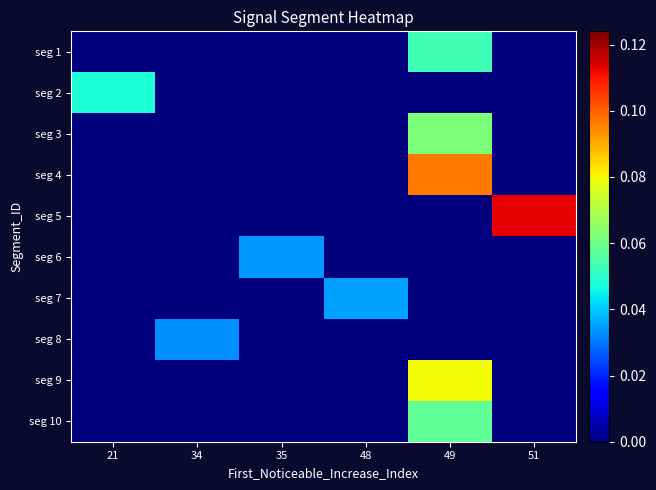

Rank the series by their maximum value, from highest to lowest.

seg 5, seg 4, seg 9, seg 3, seg 10, seg 1, seg 2, seg 7, seg 6, seg 8